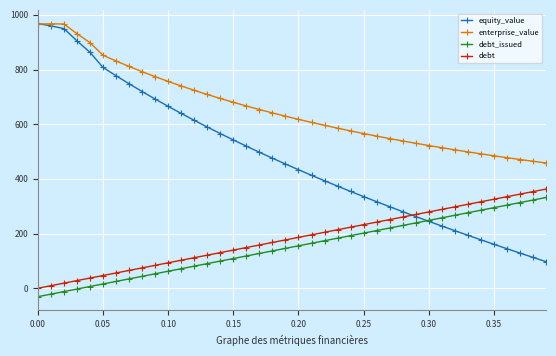

Which series has the widest spread of values?

equity_value